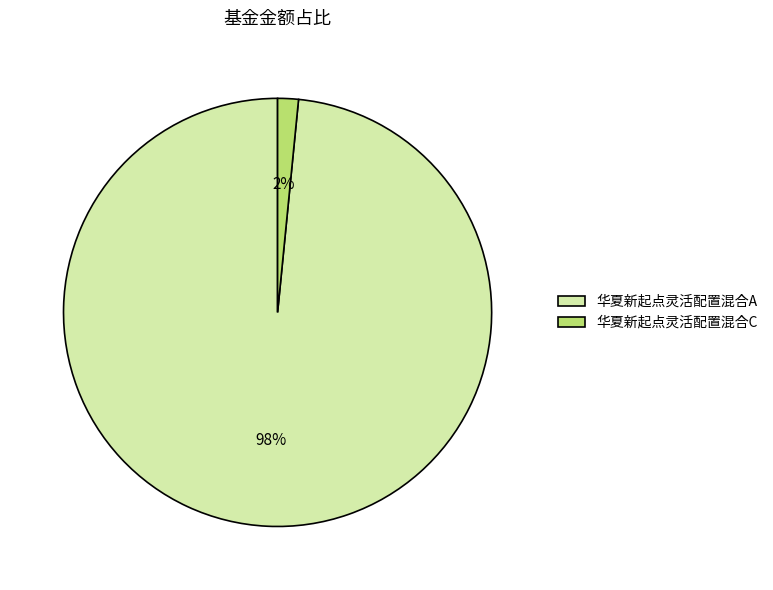

What is the largest slice in the pie chart?

华夏新起点灵活配置混合A